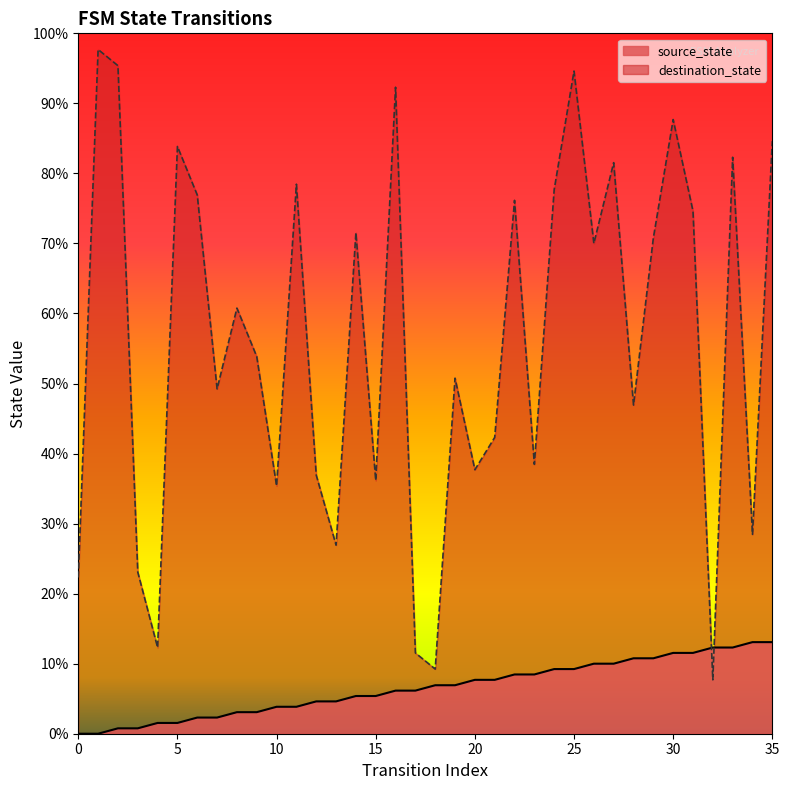

What is the difference between the destination_state values at 10 and 33?

61